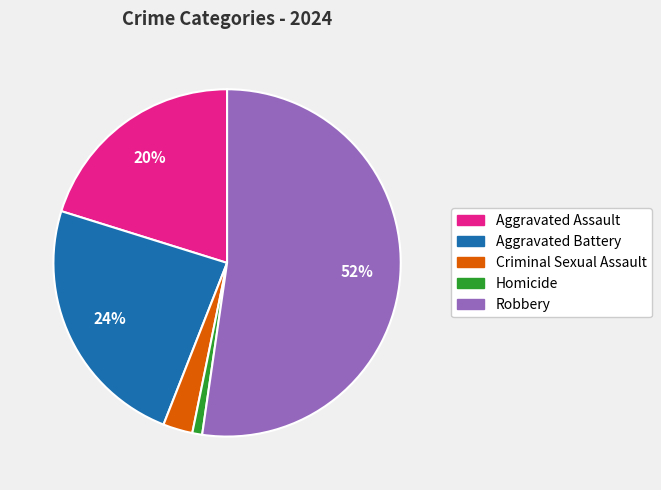

Which slice is the smallest?

Homicide